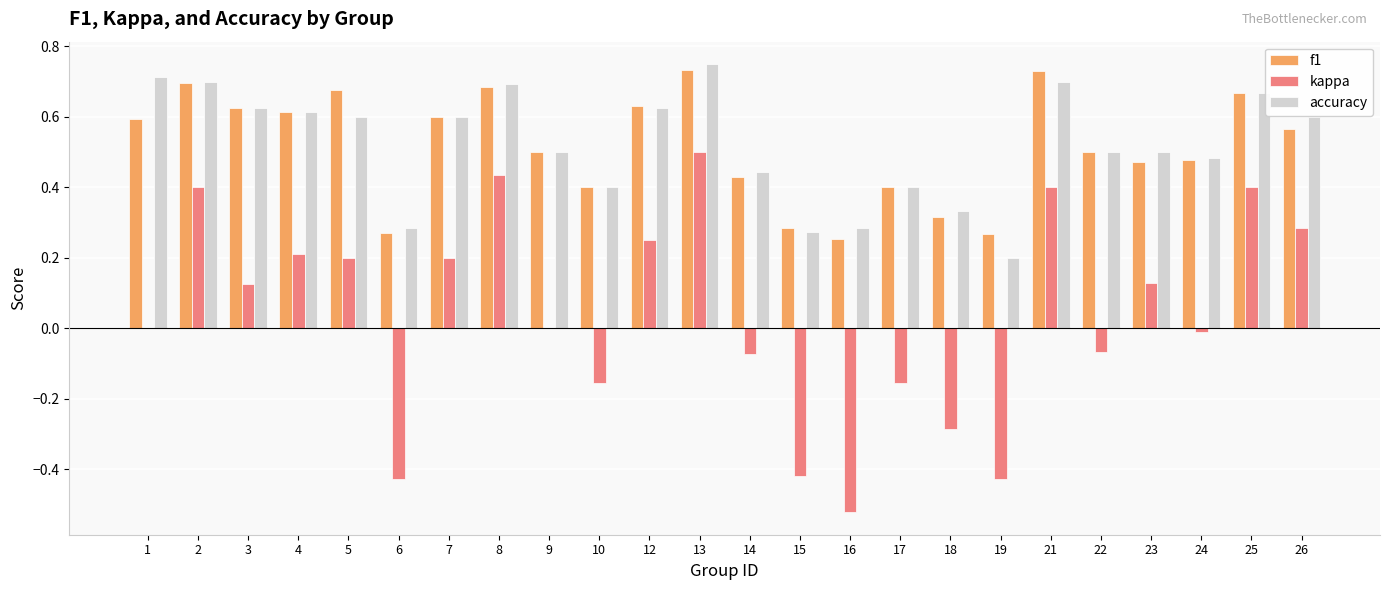

Which series changed the most between 15 and 24?

kappa